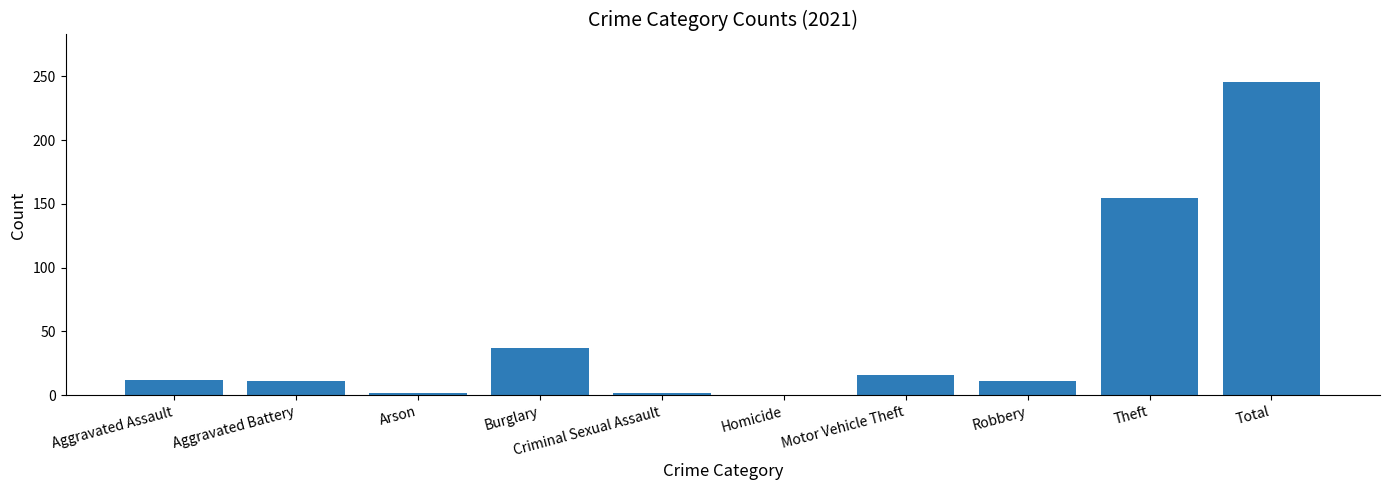

What is the sum of the values at Motor Vehicle Theft and Burglary?

53